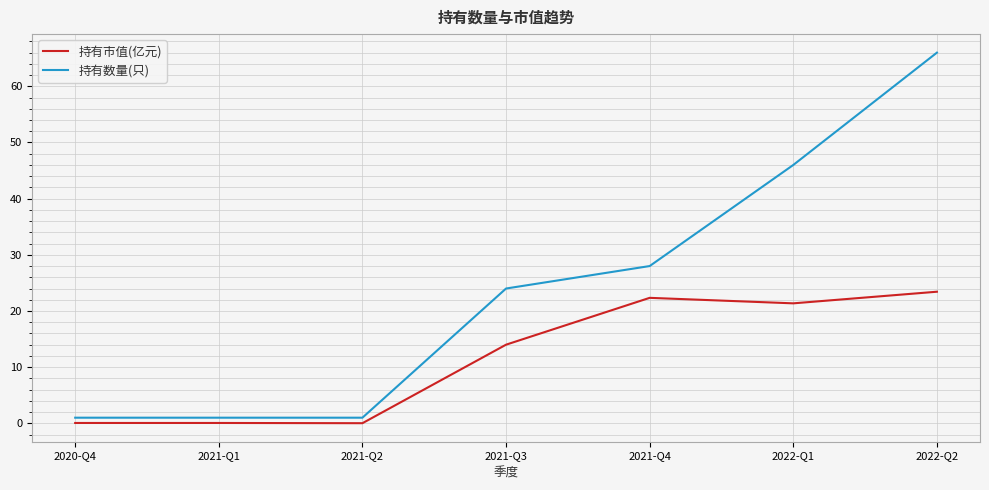

True or false: 持有市值(亿元) and 持有数量(只) cross at least once.

False